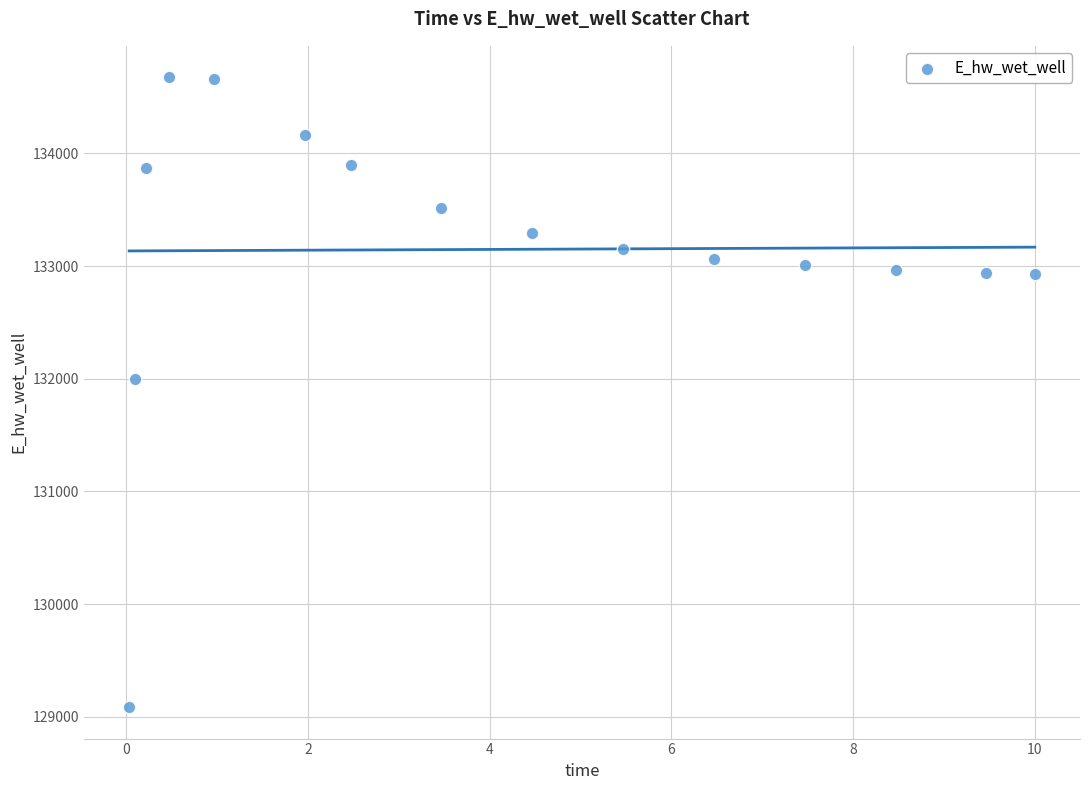

What is the range of X values (max minus min)?

10.0